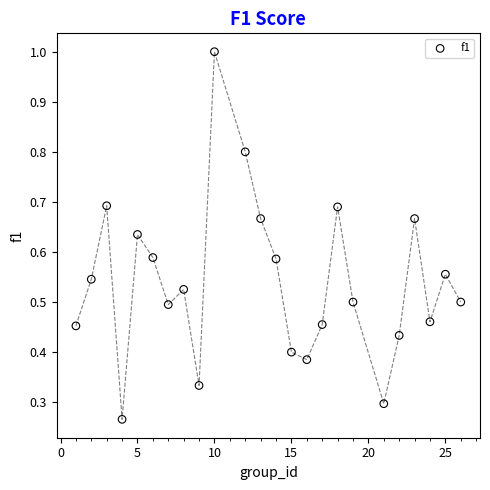

What is the range of X values (max minus min)?

25.0